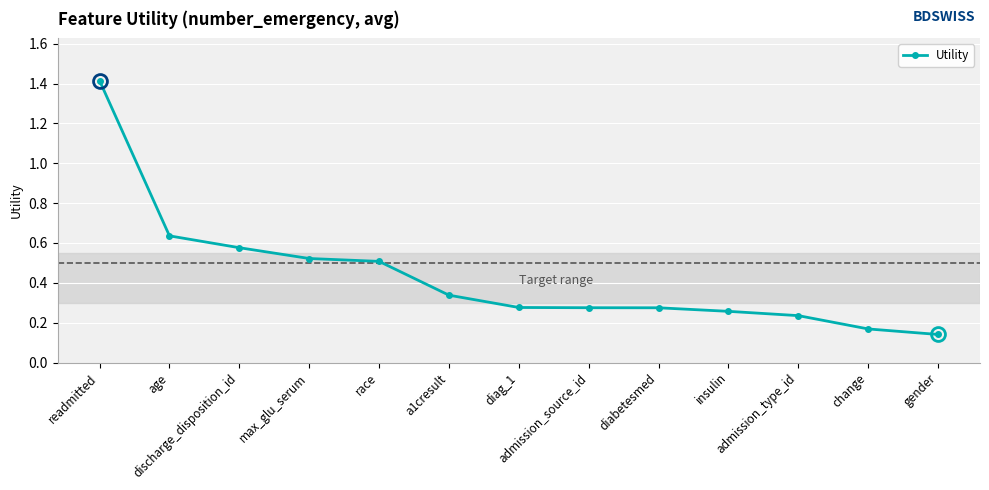

The chart shows a value of 0.1 at diag_1. True or false?

False